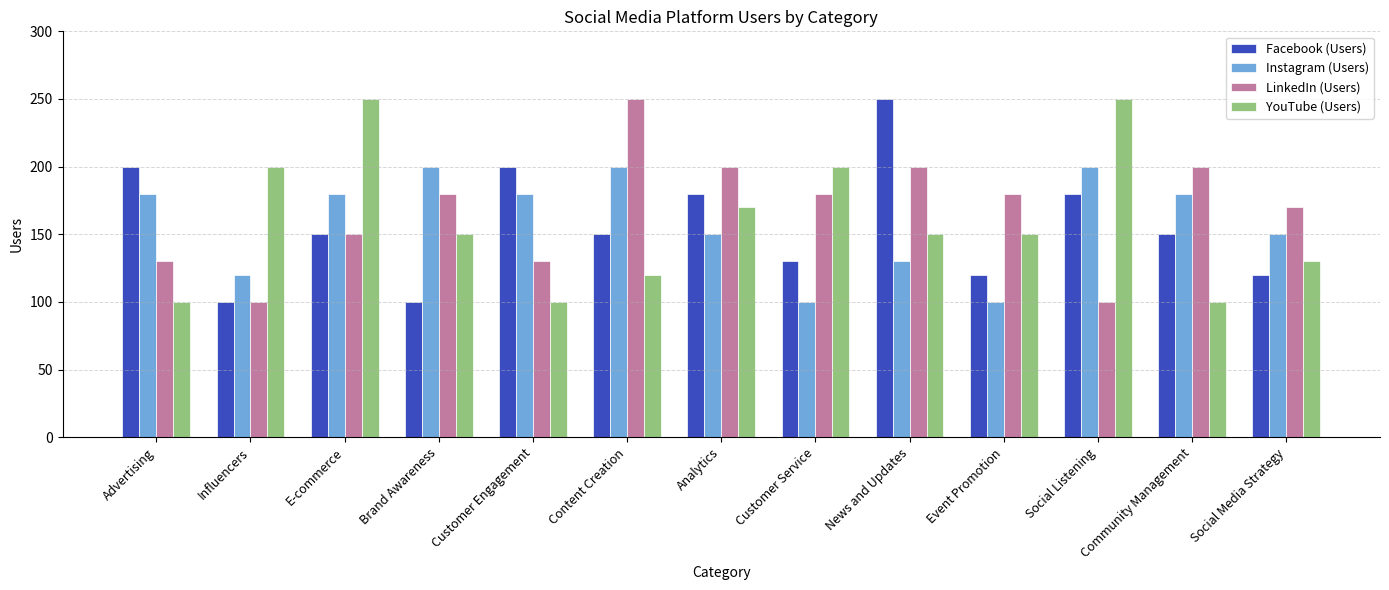

How many groups of bars are there?

13